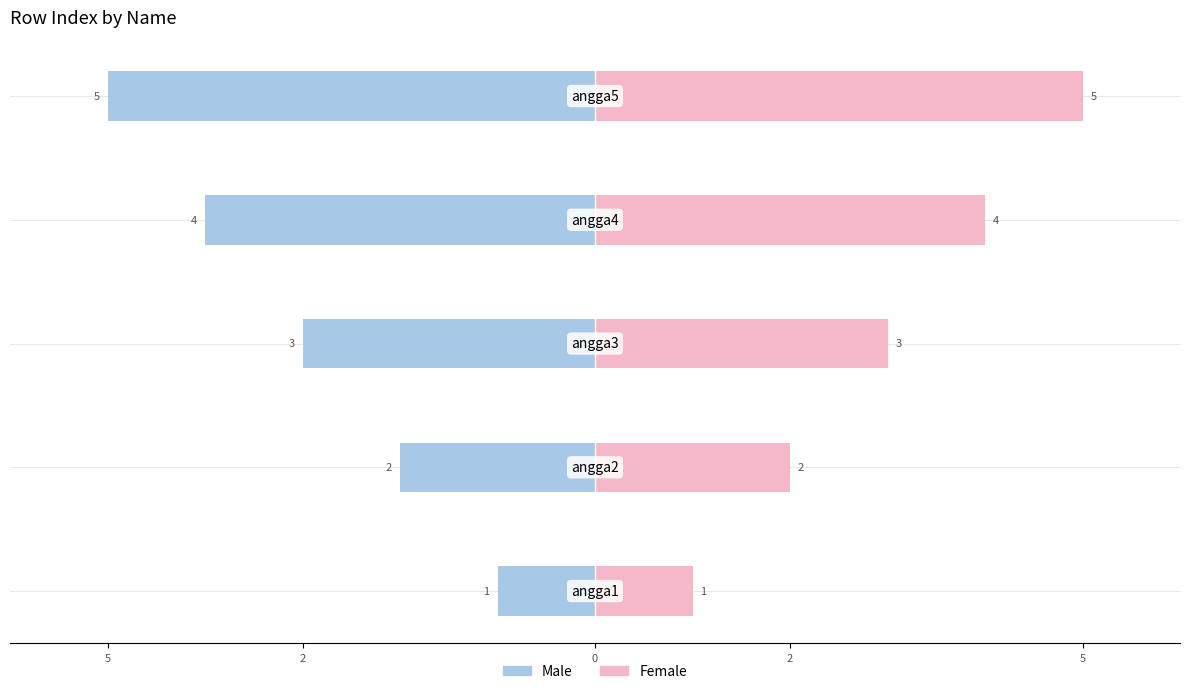

The Male series shows -2 at 2. True or false?

True